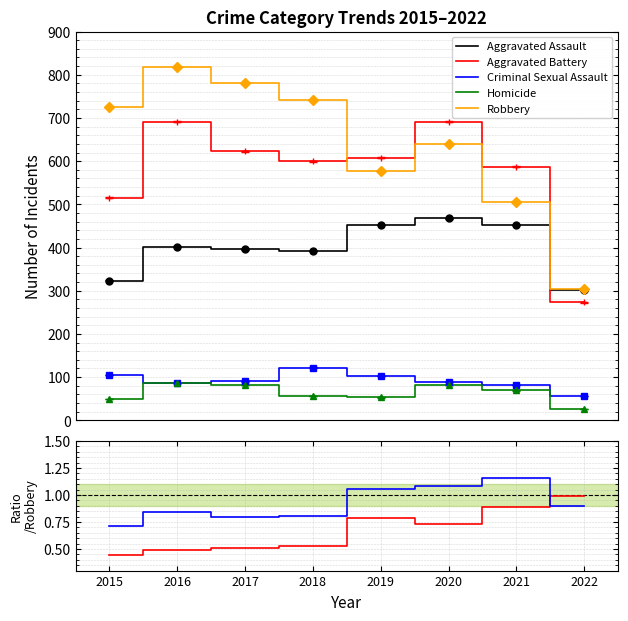

True or false: Homicide and Criminal Sexual Assault cross at least once.

False